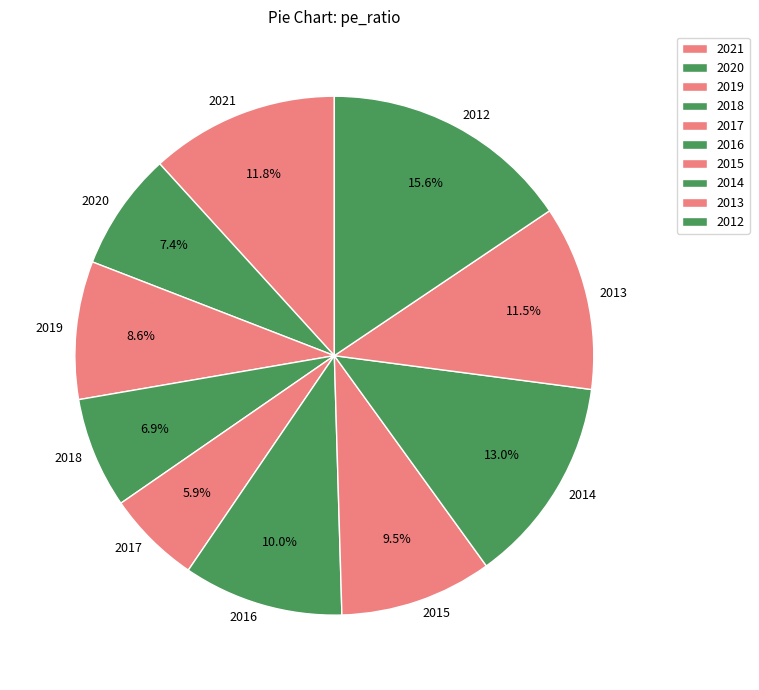

Which has a higher value, 2018 or 2021?

2021